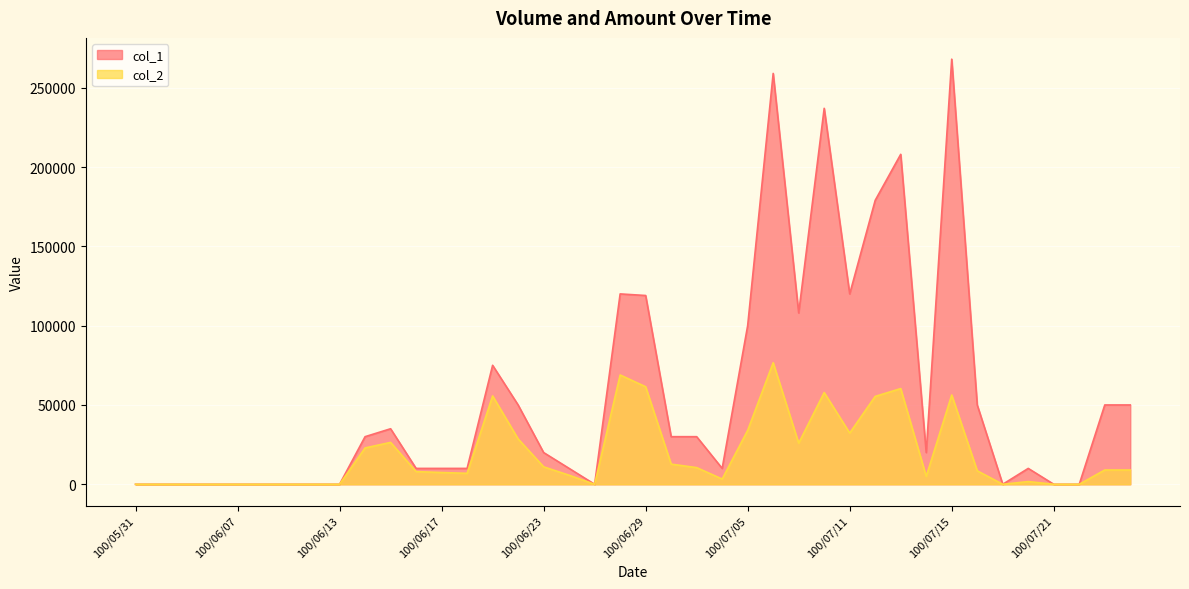

What is the value of the col_1 point at the 18th from the left?

10000